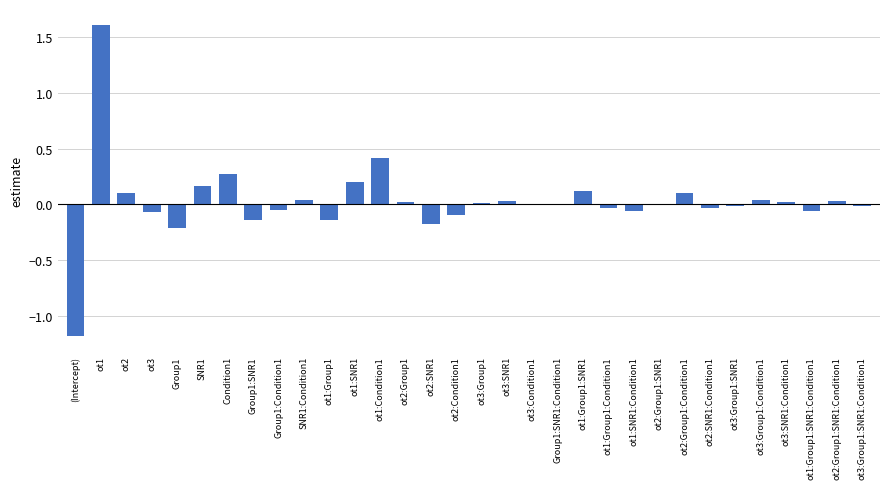

What is the greatest value displayed?

1.6